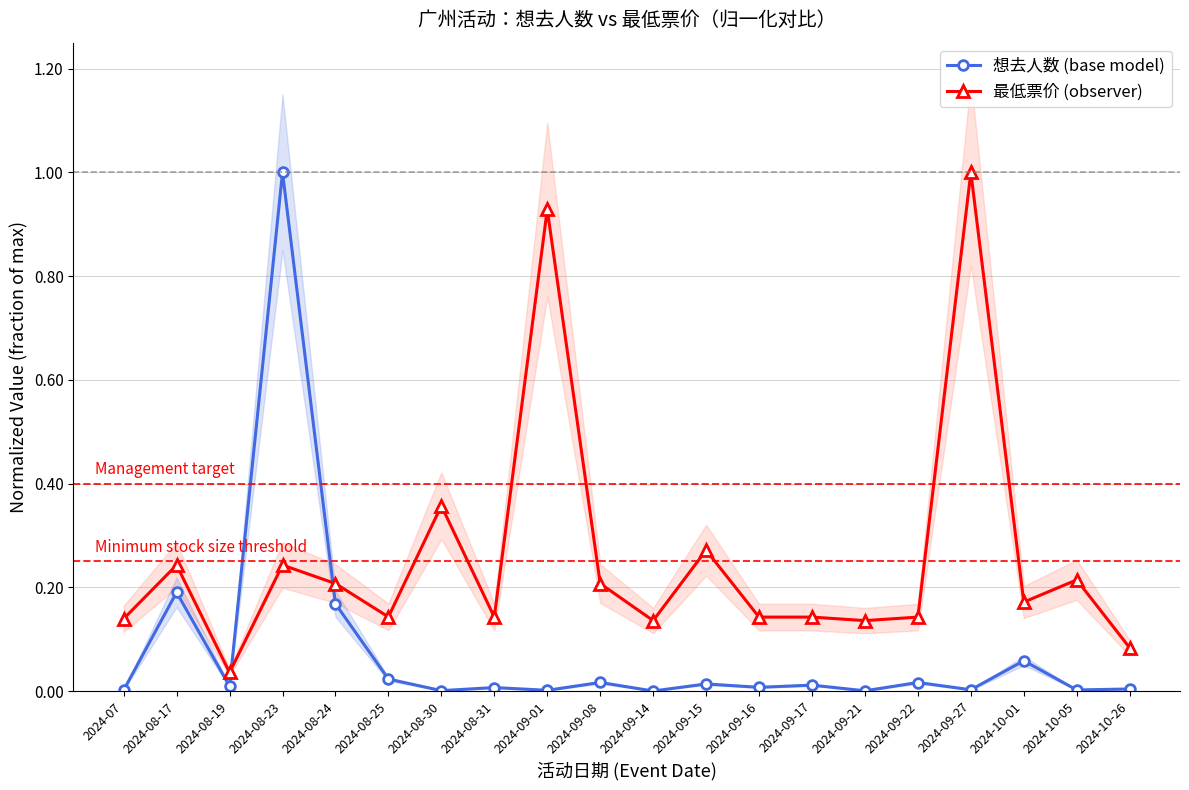

Count the number of categories in the chart.

20